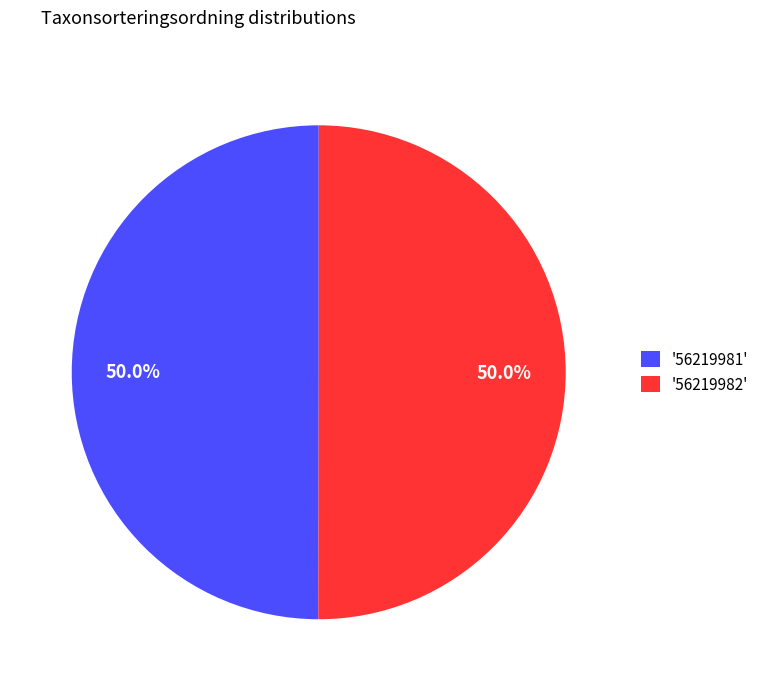

Approximately how many times larger is the value at '56219982' compared to '56219981'?

1.0